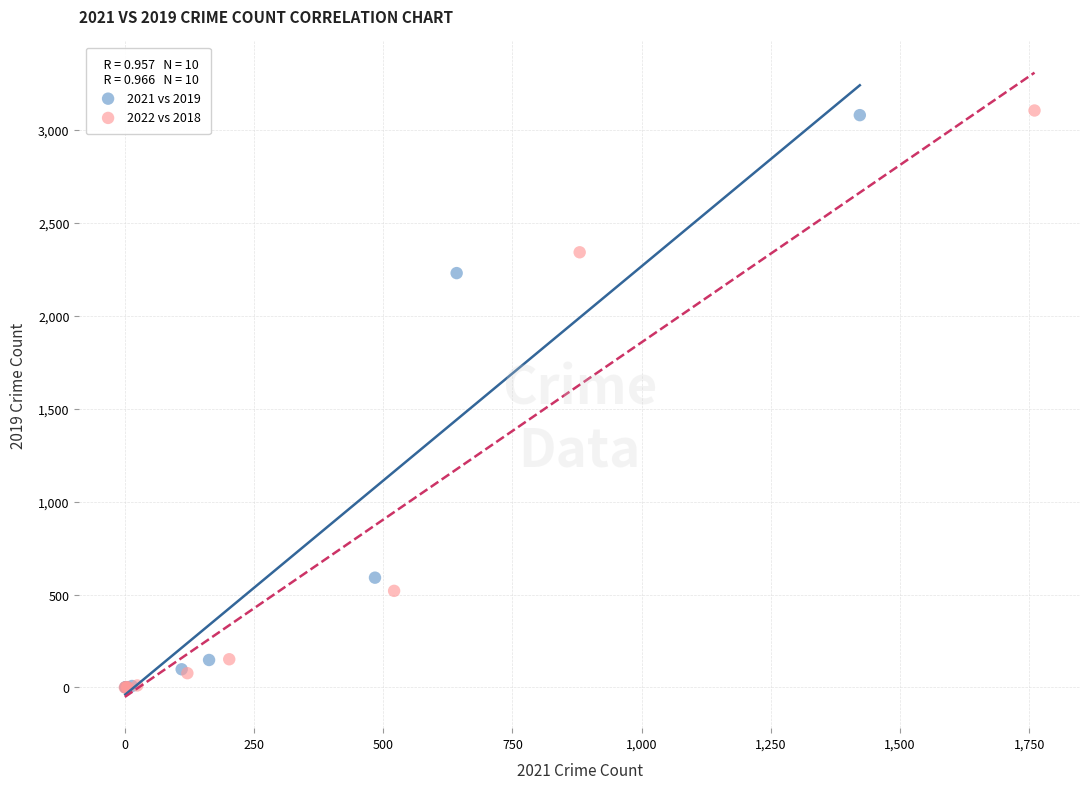

Which series has the widest spread of Y values?

2022 vs 2018